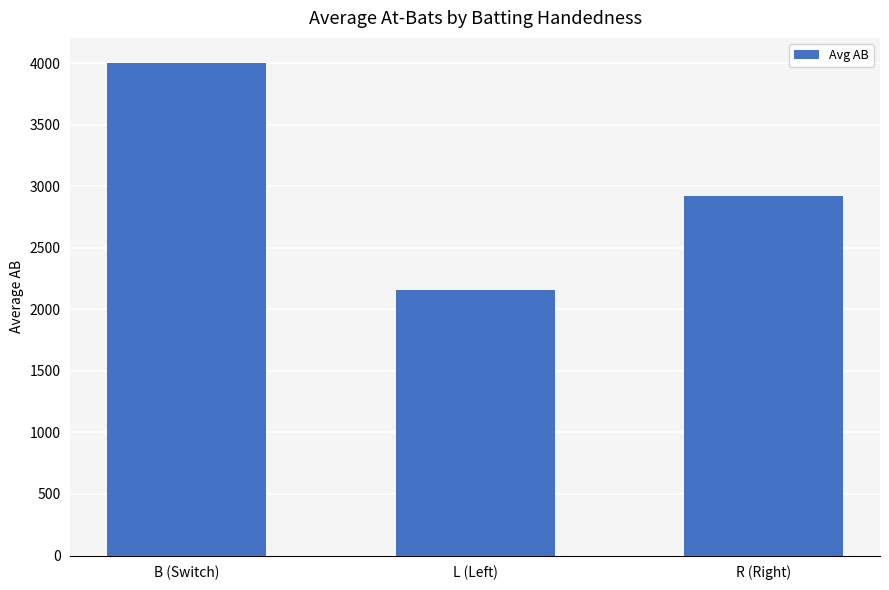

Where is the data nearest to the value 3081?

R (Right)